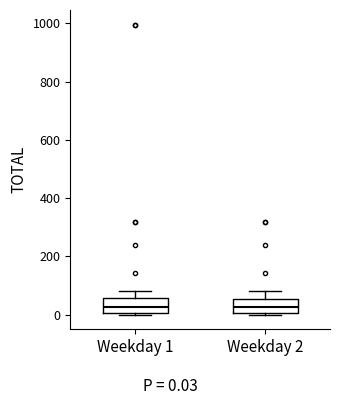

Reading left to right, transcribe this box plot: for each box, give where its median line is, the range the box spans, and where its two whiskers end, as read against the y-axis. The values are not printed on the chart, so give them approximately, as read against the axis.

Weekday 1: median 20, box 0 to 60, whiskers 0 to 80
Weekday 2: median 20, box 0 to 60, whiskers 0 to 80